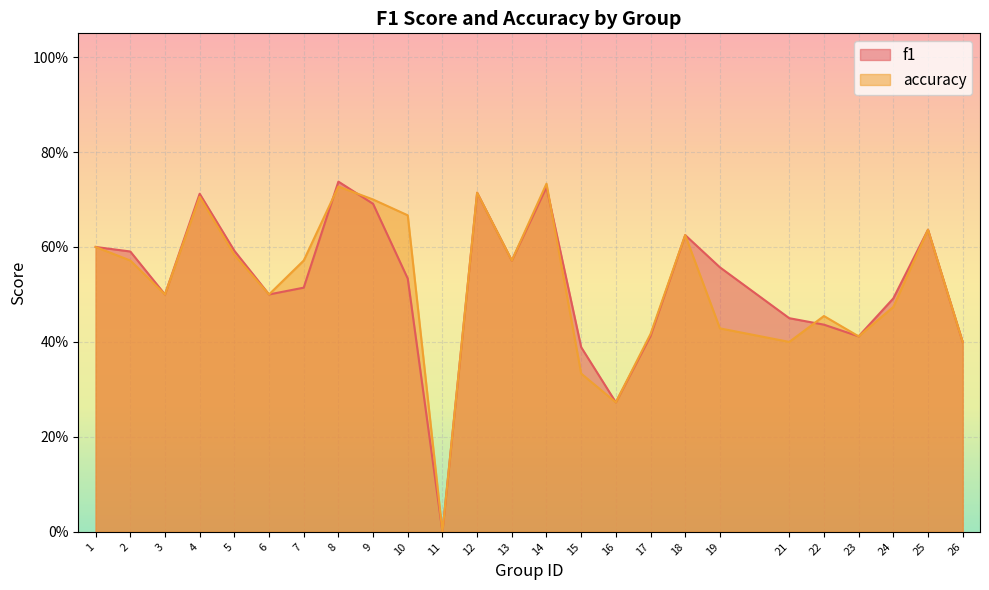

In accuracy, how many points are lower than both neighbors (excluding endpoints)?

7